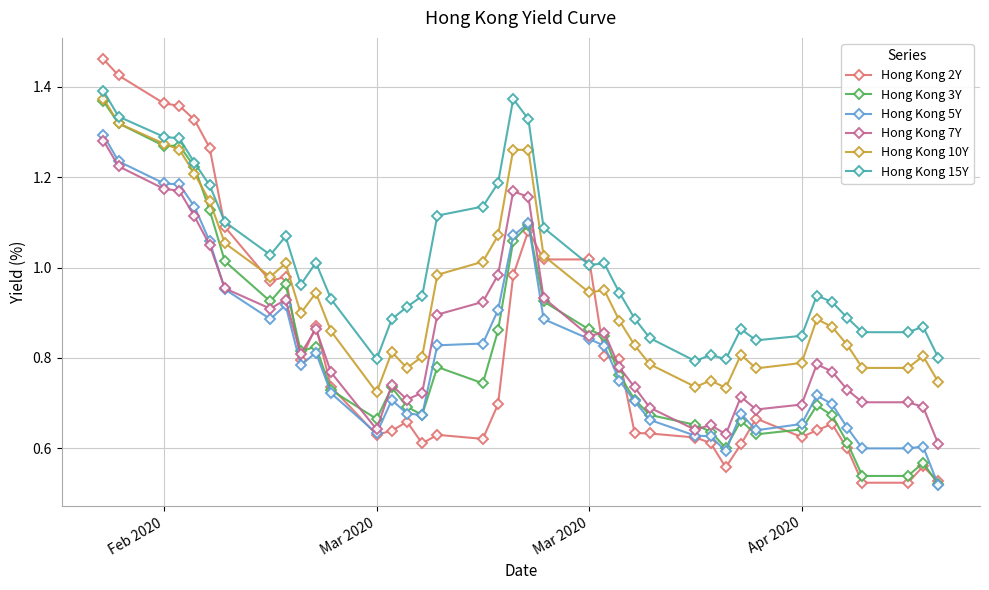

At how many categories does at least one series exceed 1?

18